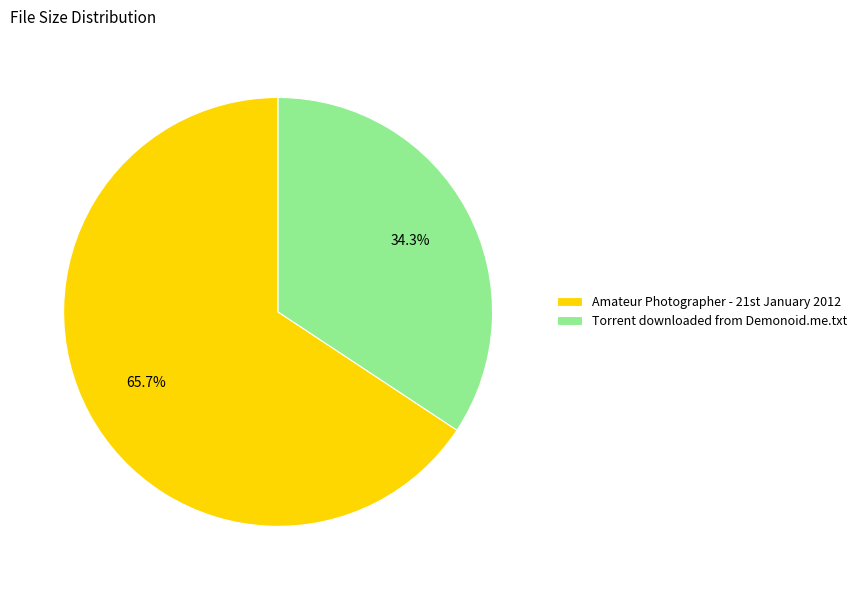

Count the number of slices in the pie.

2